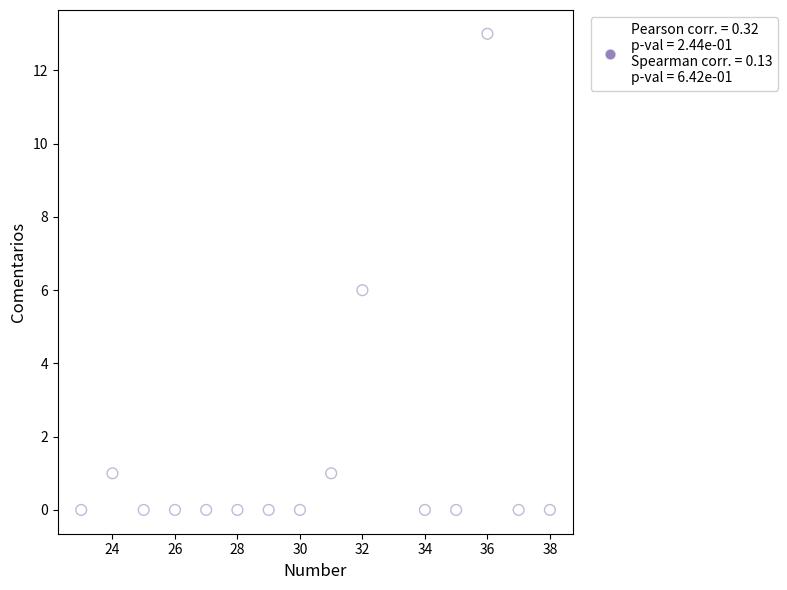

What is the range of Y values (max minus min)?

13